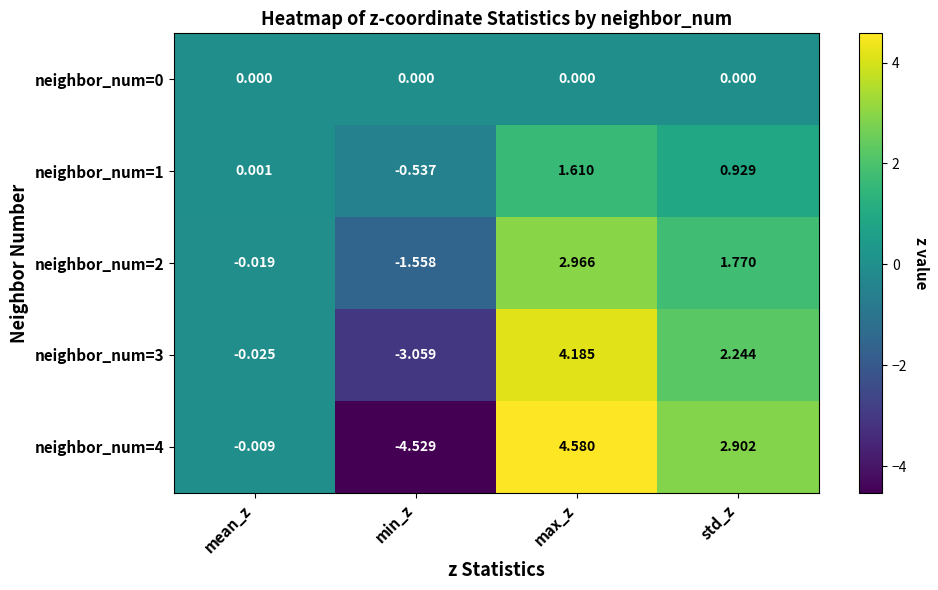

How many distinct data groups are displayed?

5